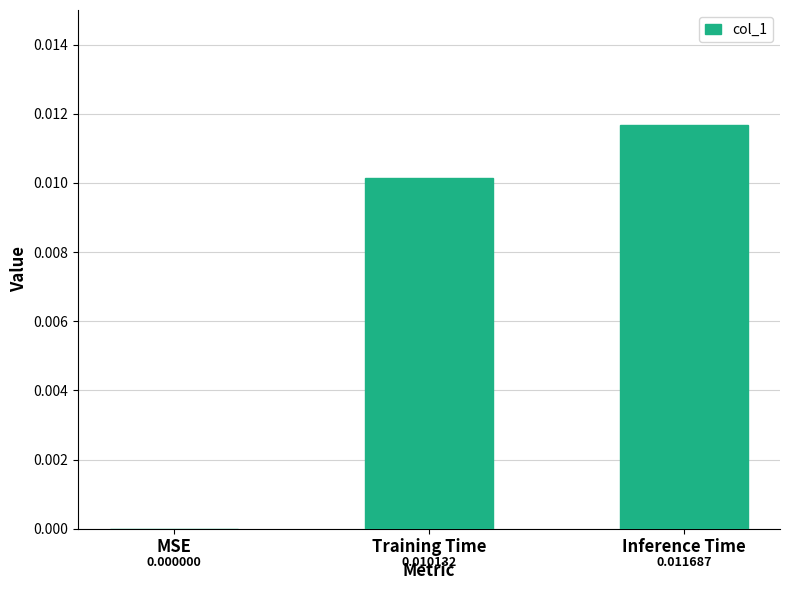

Which has a higher value, MSE or Training Time?

Training Time